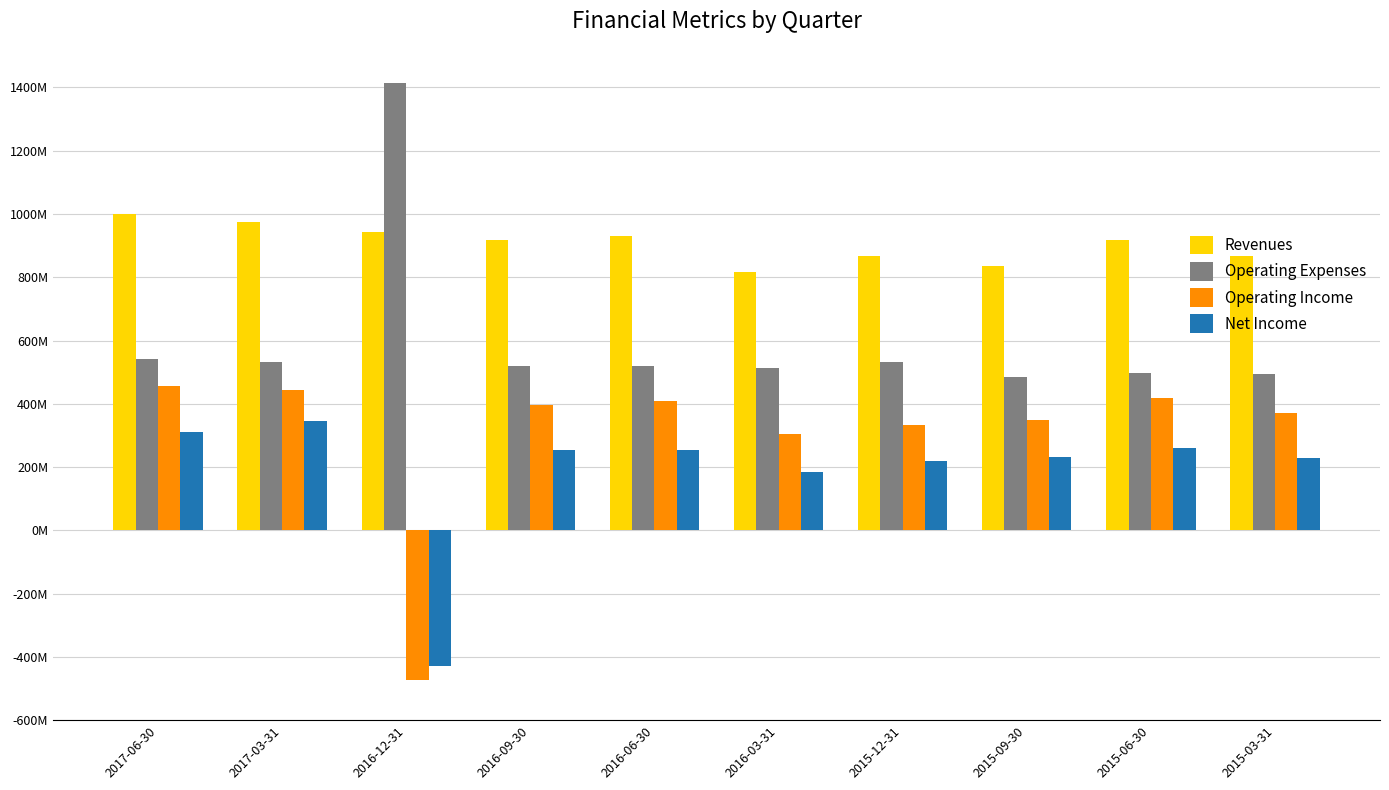

What is the smallest value displayed?

-473100000